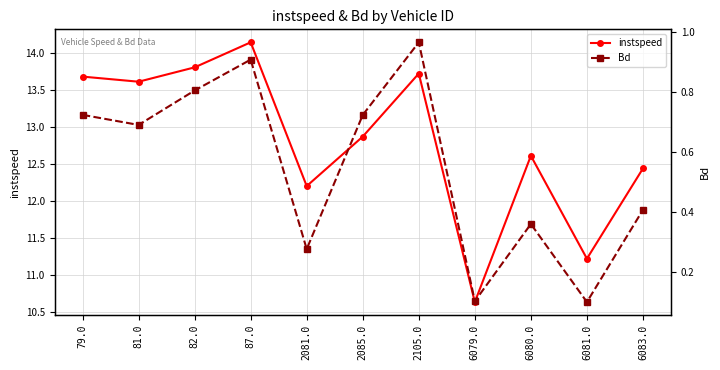

How many lines are shown in the chart?

2